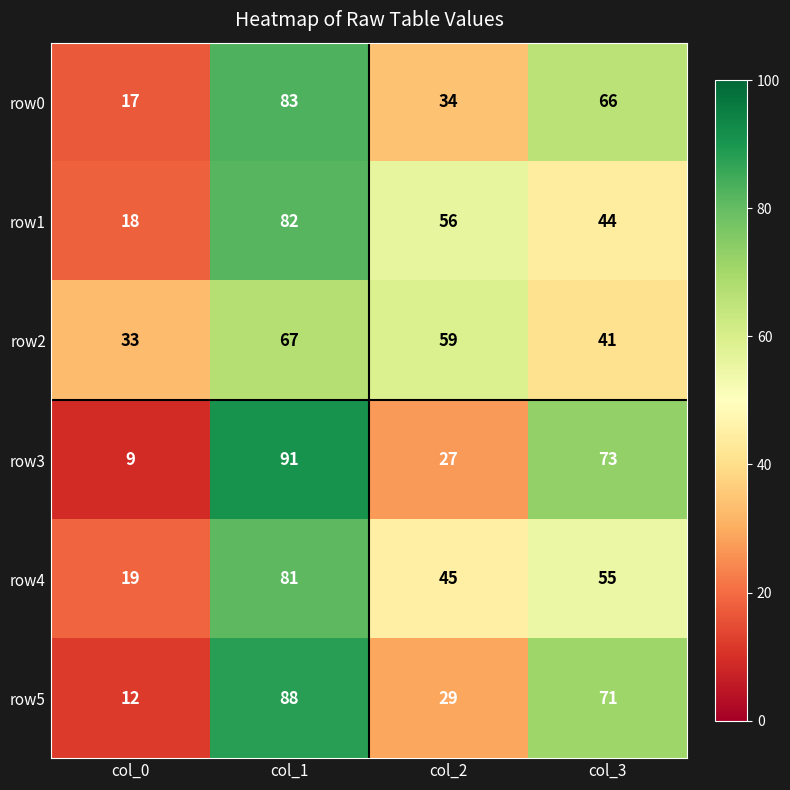

The row5 series shows 38 at col_3. True or false?

False